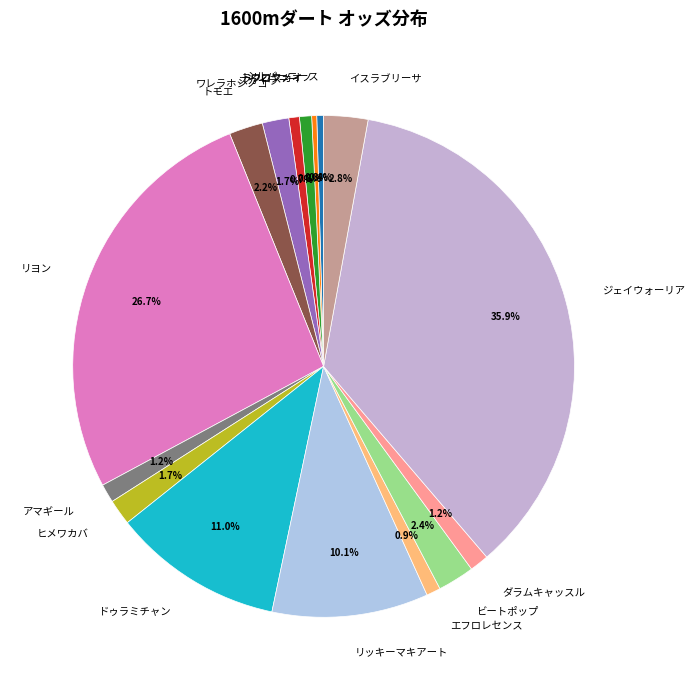

How many segments does this pie chart have?

16